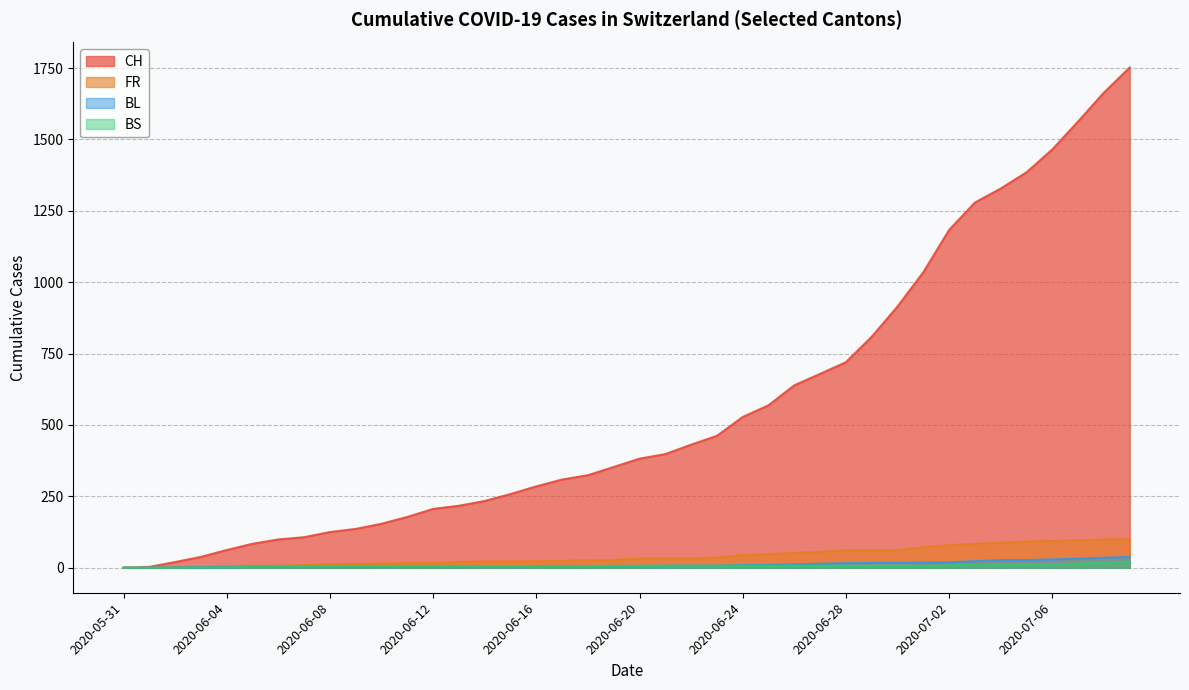

Reading left to right, what are all the values shown in this chart?

CH: 2020-05-31=0	2020-06-01=3	2020-06-02=20	2020-06-03=38	2020-06-04=62	2020-06-05=84	2020-06-06=99	2020-06-07=107	2020-06-08=125	2020-06-09=136	2020-06-10=154	2020-06-11=178	2020-06-12=206	2020-06-13=217	2020-06-14=234	2020-06-15=258	2020-06-16=285	2020-06-17=309	2020-06-18=324	2020-06-19=353	2020-06-20=382	2020-06-21=398	2020-06-22=431	2020-06-23=462	2020-06-24=528	2020-06-25=569	2020-06-26=639	2020-06-27=679	2020-06-28=720	2020-06-29=809	2020-06-30=915	2020-07-01=1035	2020-07-02=1183	2020-07-03=1279	2020-07-04=1328	2020-07-05=1385	2020-07-06=1465	2020-07-07=1563	2020-07-08=1664	2020-07-09=1752
FR: 2020-05-31=0	2020-06-01=0	2020-06-02=2	2020-06-03=3	2020-06-04=5	2020-06-05=7	2020-06-06=7	2020-06-07=9	2020-06-08=13	2020-06-09=13	2020-06-10=15	2020-06-11=16	2020-06-12=16	2020-06-13=20	2020-06-14=22	2020-06-15=22	2020-06-16=23	2020-06-17=24	2020-06-18=26	2020-06-19=27	2020-06-20=32	2020-06-21=32	2020-06-22=32	2020-06-23=36	2020-06-24=44	2020-06-25=47	2020-06-26=52	2020-06-27=56	2020-06-28=61	2020-06-29=61	2020-06-30=61	2020-07-01=72	2020-07-02=79	2020-07-03=84	2020-07-04=87	2020-07-05=92	2020-07-06=94	2020-07-07=96	2020-07-08=99	2020-07-09=100
BL: 2020-05-31=0	2020-06-01=0	2020-06-02=1	2020-06-03=2	2020-06-04=2	2020-06-05=3	2020-06-06=3	2020-06-07=3	2020-06-08=3	2020-06-09=3	2020-06-10=4	2020-06-11=4	2020-06-12=4	2020-06-13=4	2020-06-14=4	2020-06-15=4	2020-06-16=5	2020-06-17=5	2020-06-18=5	2020-06-19=5	2020-06-20=6	2020-06-21=7	2020-06-22=7	2020-06-23=7	2020-06-24=9	2020-06-25=10	2020-06-26=12	2020-06-27=14	2020-06-28=16	2020-06-29=17	2020-06-30=17	2020-07-01=18	2020-07-02=19	2020-07-03=23	2020-07-04=27	2020-07-05=27	2020-07-06=29	2020-07-07=32	2020-07-08=35	2020-07-09=38
BS: 2020-05-31=0	2020-06-01=0	2020-06-02=0	2020-06-03=1	2020-06-04=1	2020-06-05=4	2020-06-06=4	2020-06-07=4	2020-06-08=4	2020-06-09=5	2020-06-10=5	2020-06-11=5	2020-06-12=5	2020-06-13=5	2020-06-14=5	2020-06-15=5	2020-06-16=5	2020-06-17=6	2020-06-18=6	2020-06-19=7	2020-06-20=7	2020-06-21=7	2020-06-22=7	2020-06-23=7	2020-06-24=7	2020-06-25=7	2020-06-26=7	2020-06-27=7	2020-06-28=7	2020-06-29=7	2020-06-30=7	2020-07-01=7	2020-07-02=8	2020-07-03=10	2020-07-04=11	2020-07-05=12	2020-07-06=12	2020-07-07=15	2020-07-08=18	2020-07-09=21